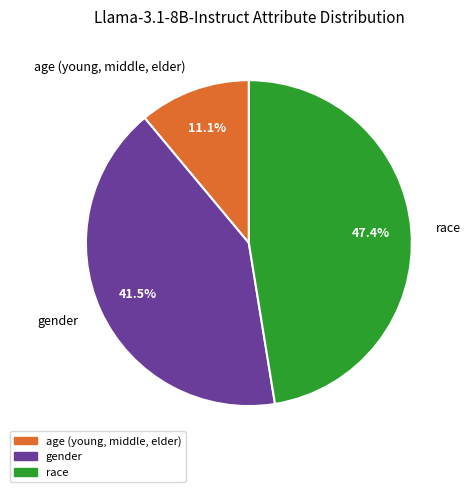

Combined, do age (young, middle, elder) and gender account for over 50%?

Yes